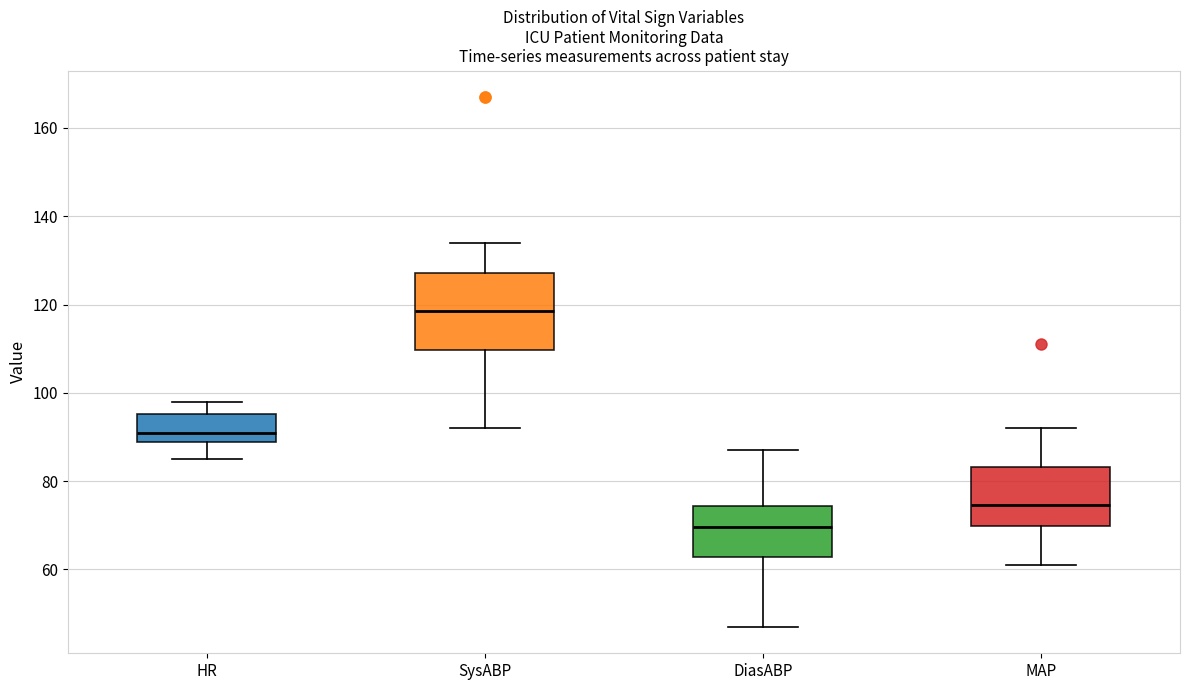

Where is the upper edge of the box for DiasABP on the y-axis? The values are not printed on the chart, so give them approximately, as read against the axis.

74